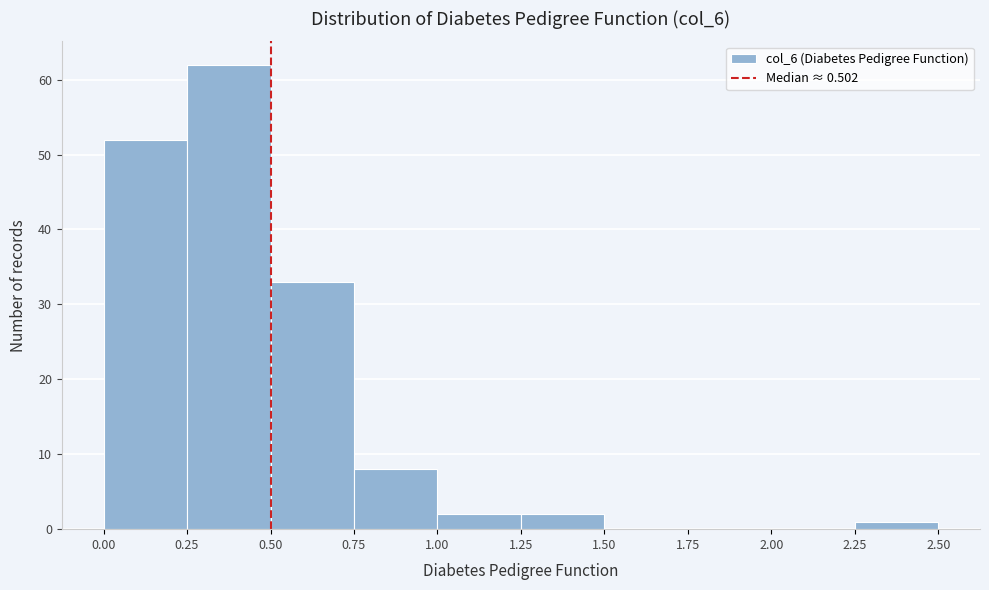

Reading left to right, transcribe this chart: for each bar, give the range it covers on the x-axis and its height. The values are not printed on the chart, so give them approximately, as read against the axis.

0.00 to 0.25: 52
0.25 to 0.50: 62
0.50 to 0.75: 33
0.75 to 1.00: 8
1.00 to 1.25: 2
1.25 to 1.50: 2
1.50 to 1.75: 0
1.75 to 2.00: 0
2.00 to 2.25: 0
2.25 to 2.50: 1